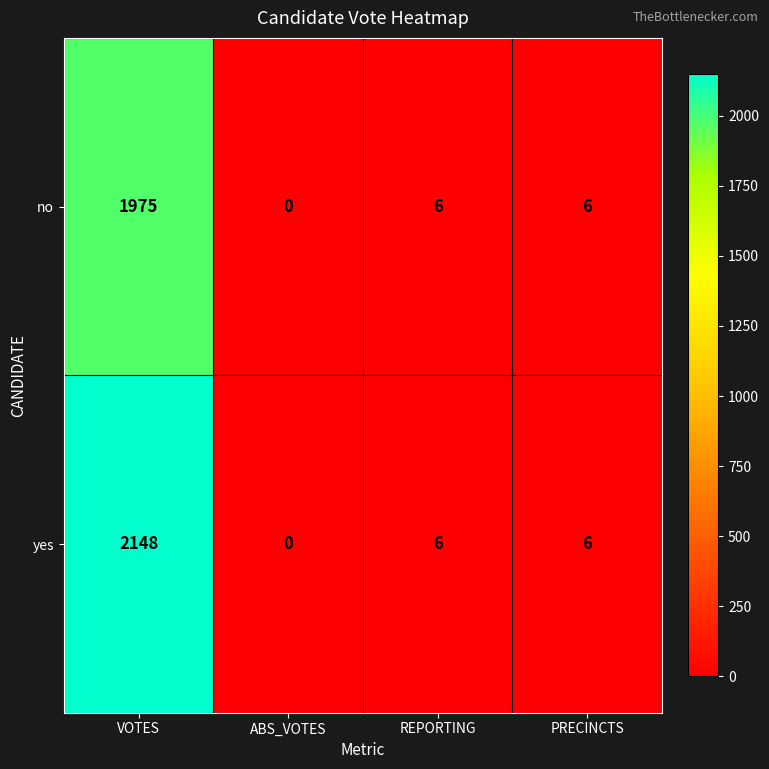

Reading left to right, extract all data points from this chart.

no: 1975	0	6	6
yes: 2148	0	6	6